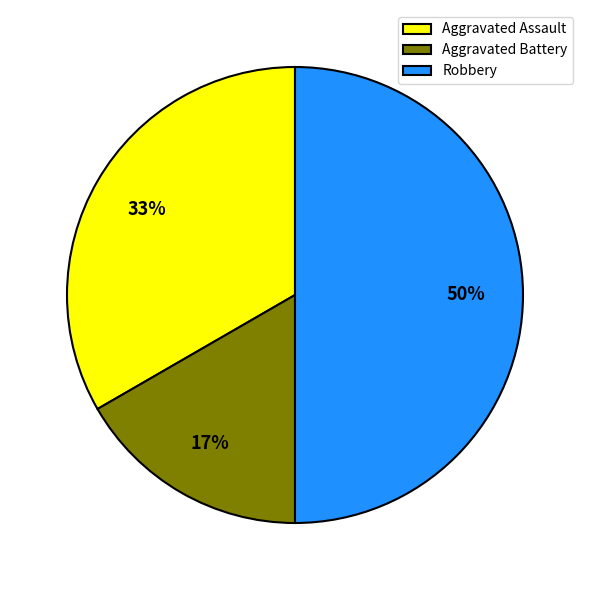

True or false: Aggravated Battery accounts for 17% of the total.

True